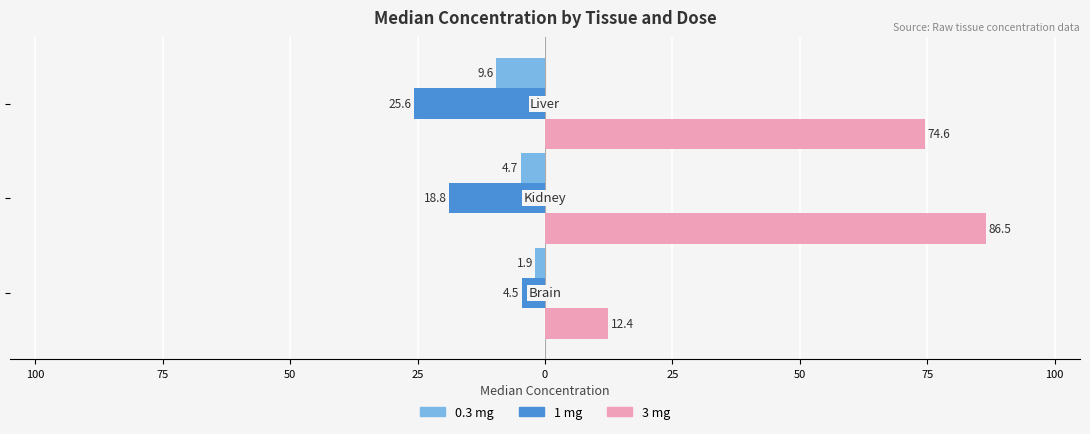

Which series has the largest total across all categories?

3 mg